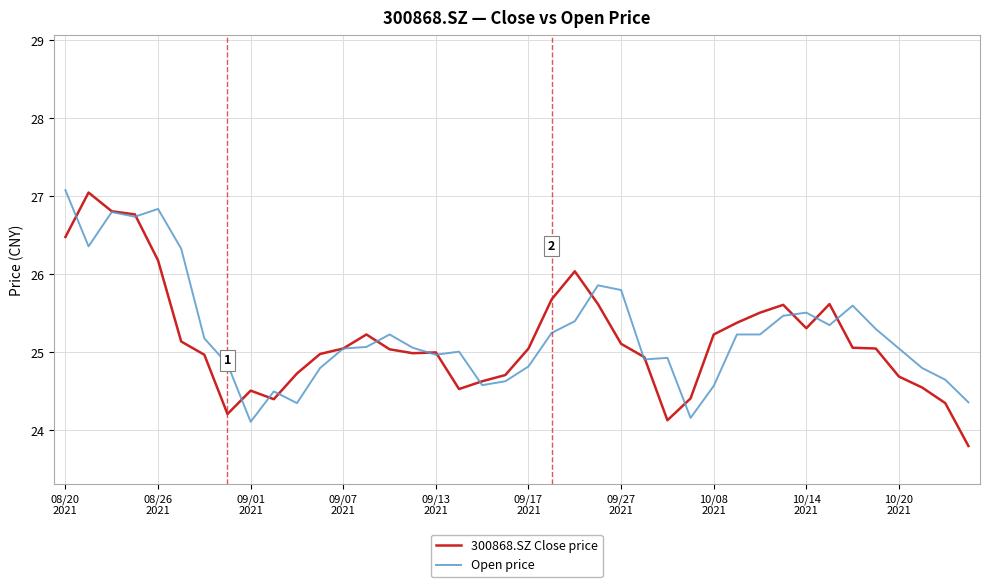

What is the greatest value displayed?

27.1